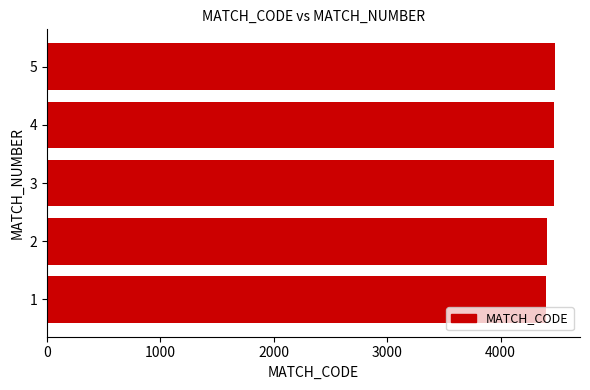

Is it true that the value at 3 is 4472?

True